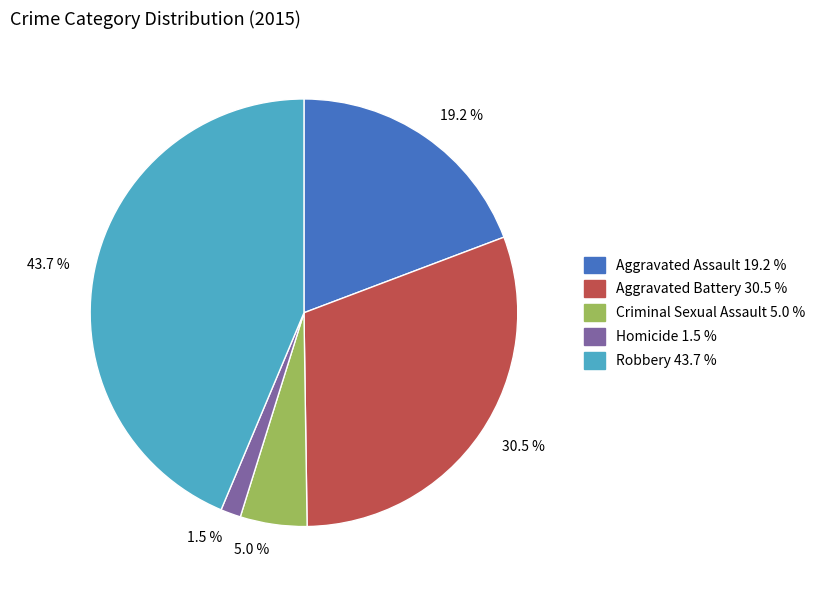

Do 19.2 % and 5.0 % together represent more than half of the pie?

No